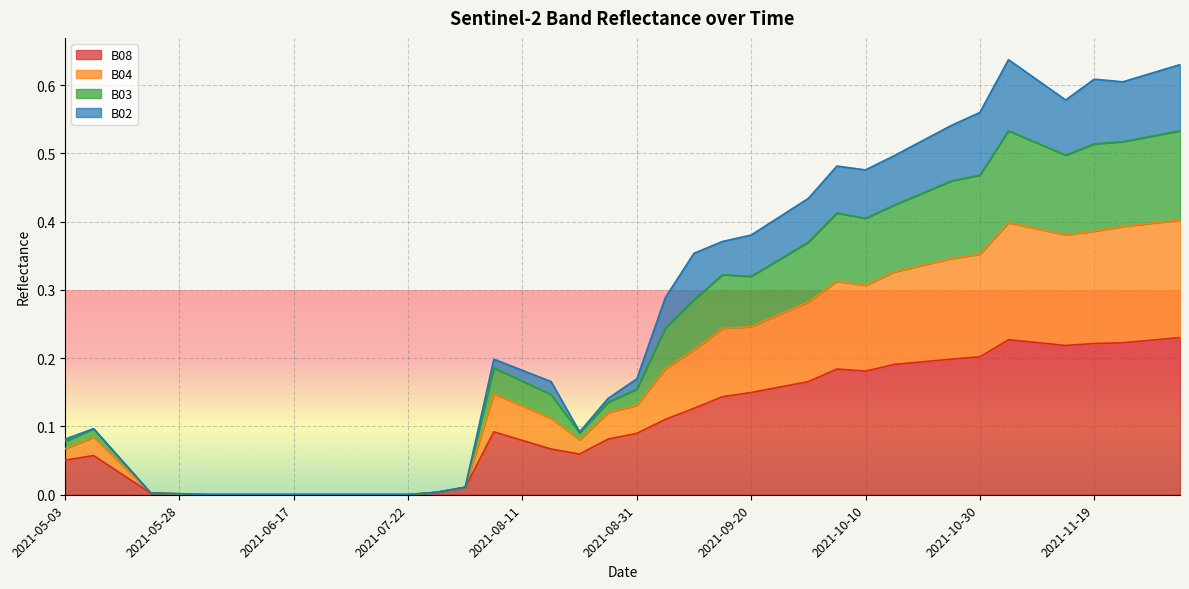

The value of B03 at 2021-08-16 is 0.1. True or false?

False